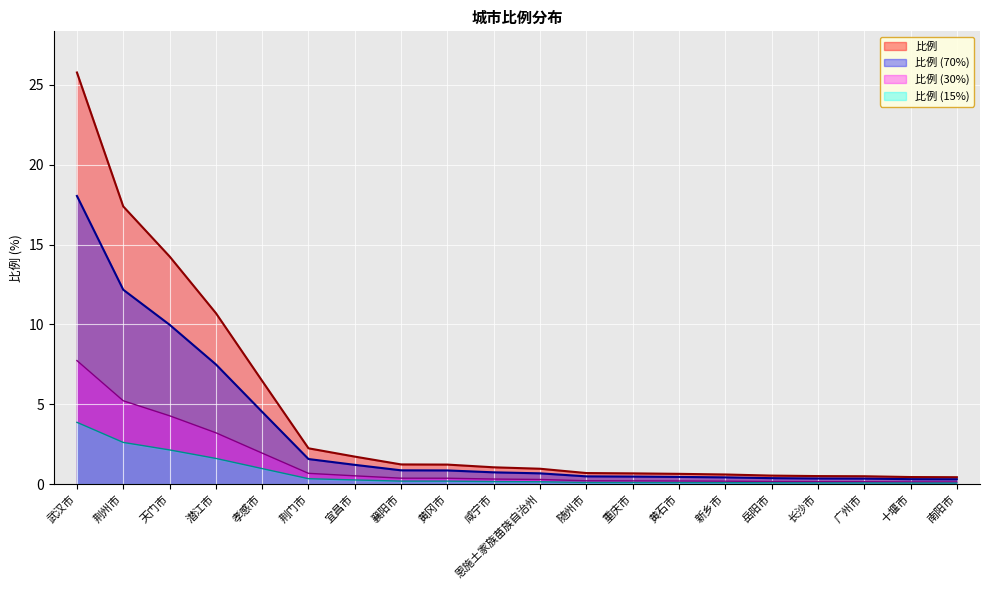

How many values exceed 1?

10